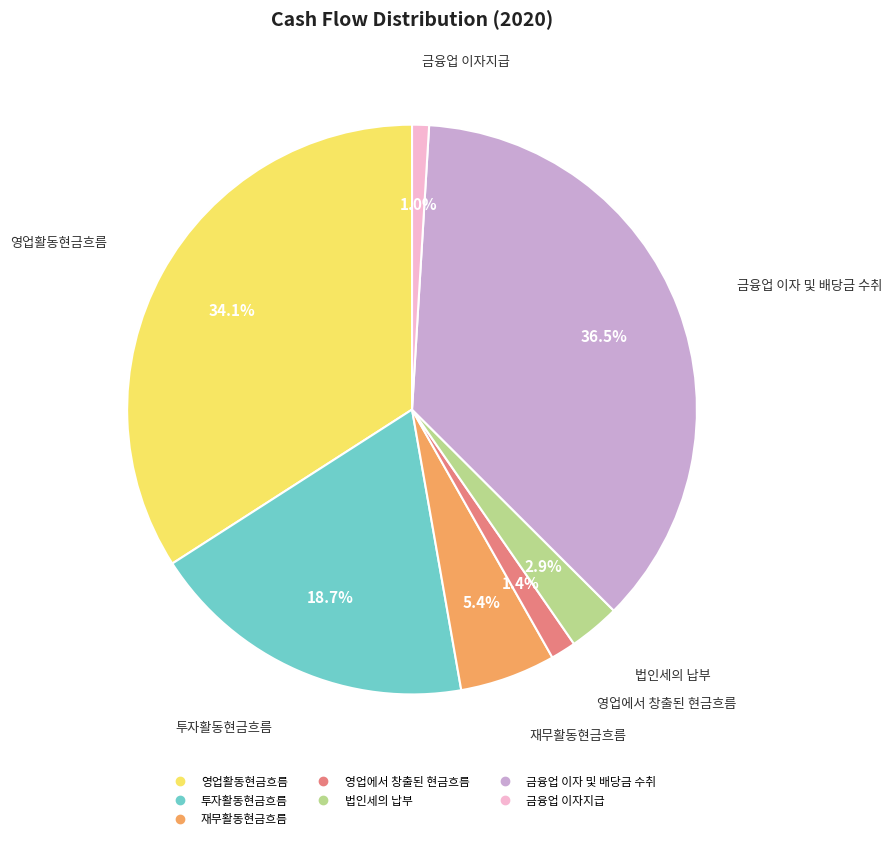

Is it true that 영업에서 창출된 현금흐름 is 14% of the pie?

False